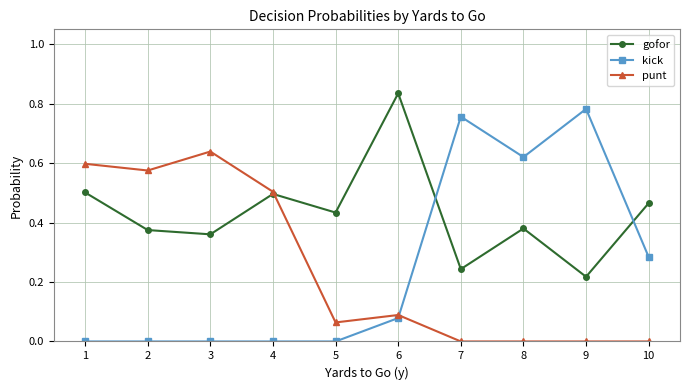

Count the number of data series in this chart.

3